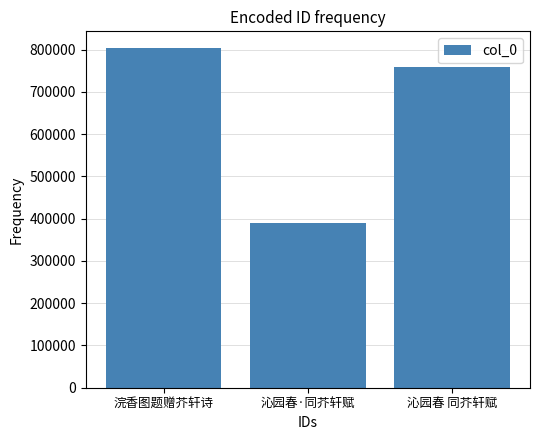

At which category does the chart reach its minimum across all series?

沁园春·同芥轩赋